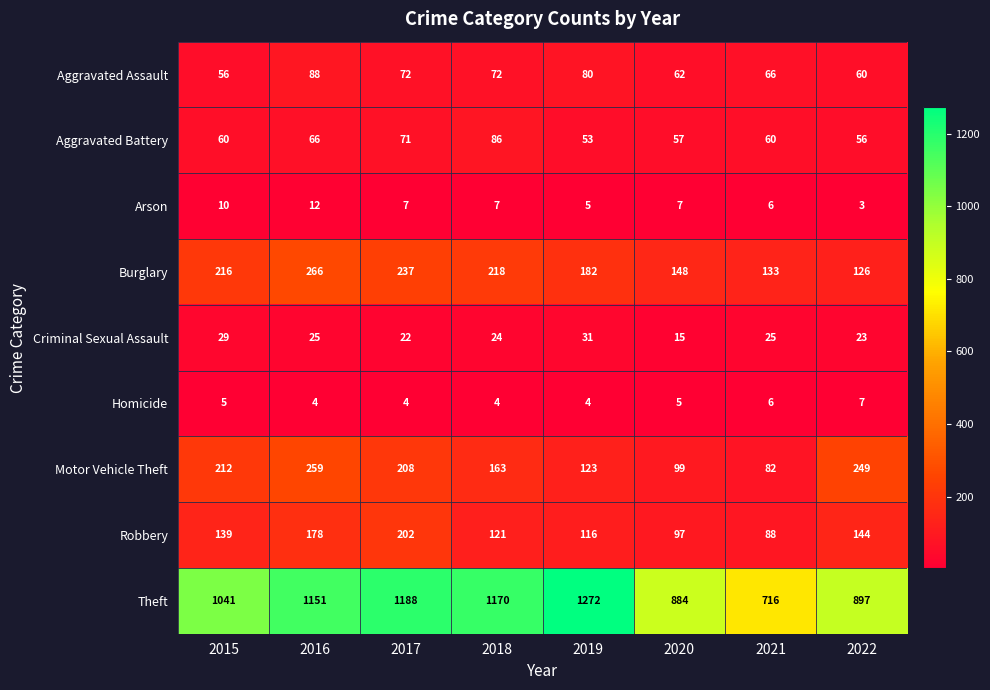

Which category has the highest value across all series?

2019